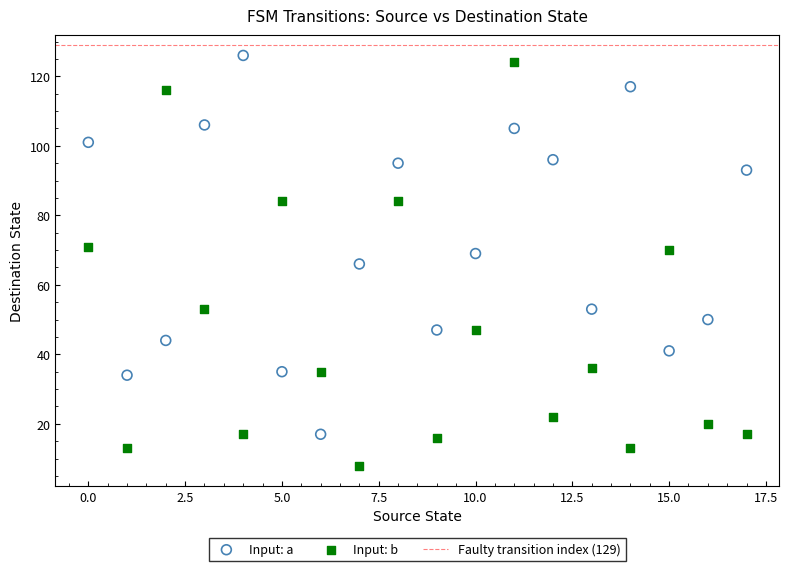

Across all data points, what is the range of Y values (max minus min)?

118